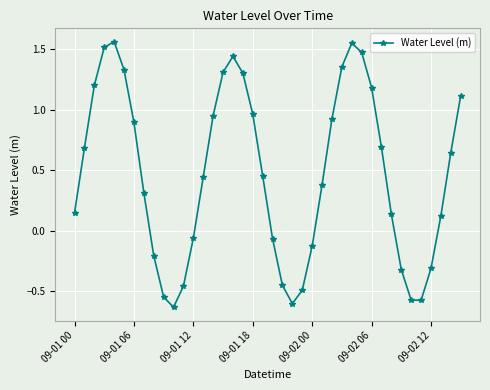

Is this an area chart (filled region under the line)?

No